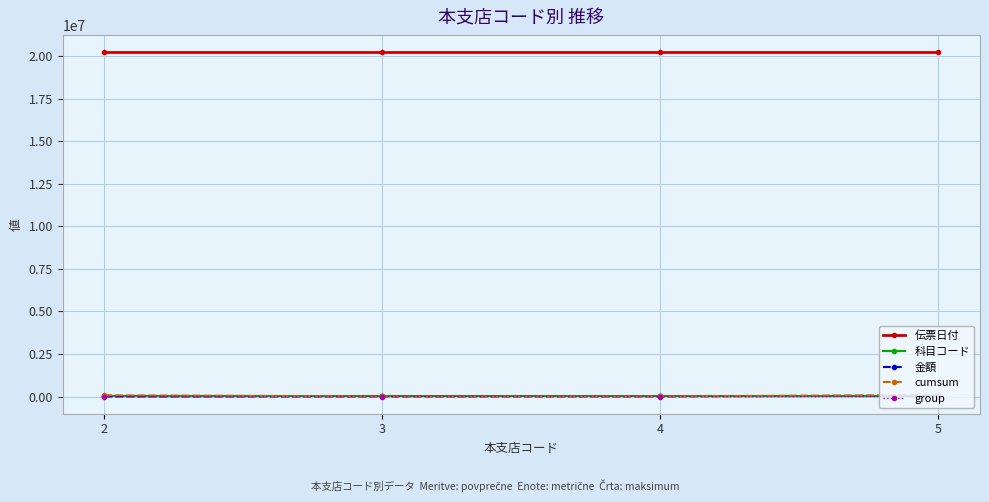

True or false: cumsum and 伝票日付 intersect in this chart.

False